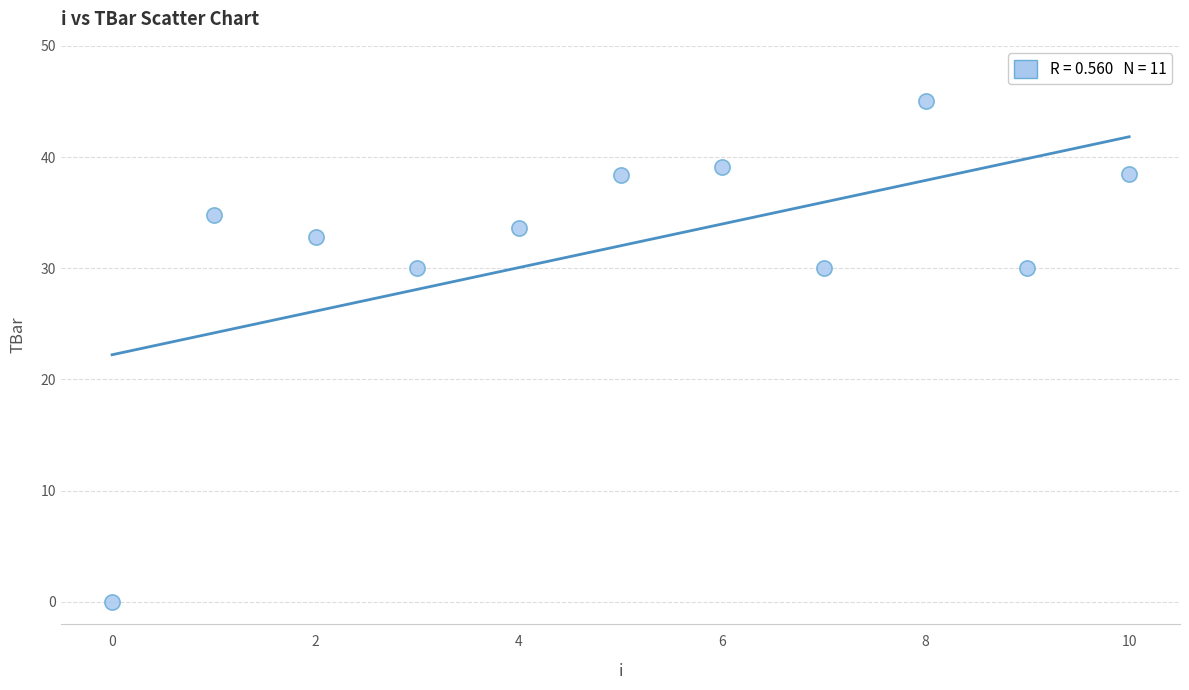

What is the range of Y values (max minus min)?

45.0